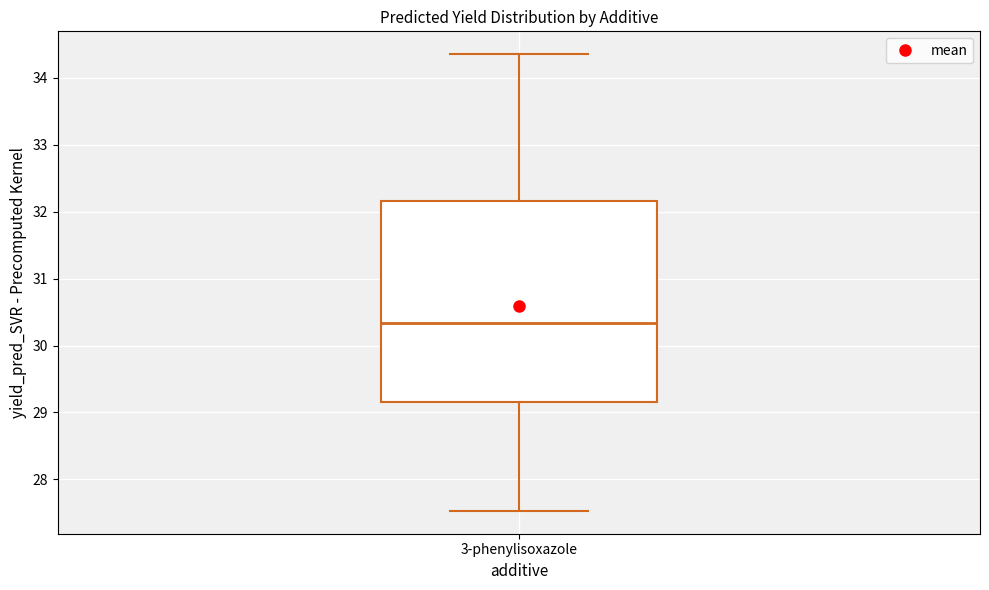

Transcribe this box plot: give where the median line is, the range the box spans, and where the two whiskers end, as read against the y-axis. The values are not printed on the chart, so give them approximately, as read against the axis.

median 30.3, box 29.2 to 32.2, whiskers 27.5 to 34.3